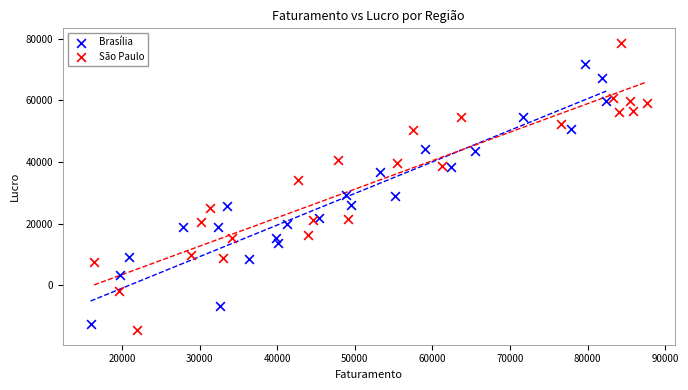

Which series has the widest spread of Y values?

São Paulo